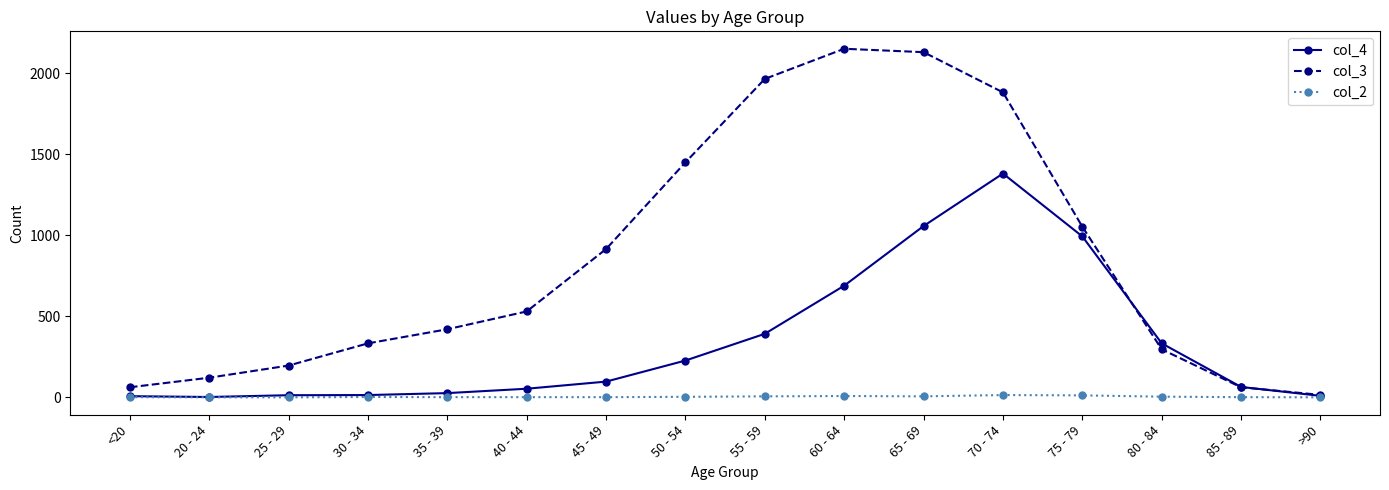

What is the greatest value displayed?

2151